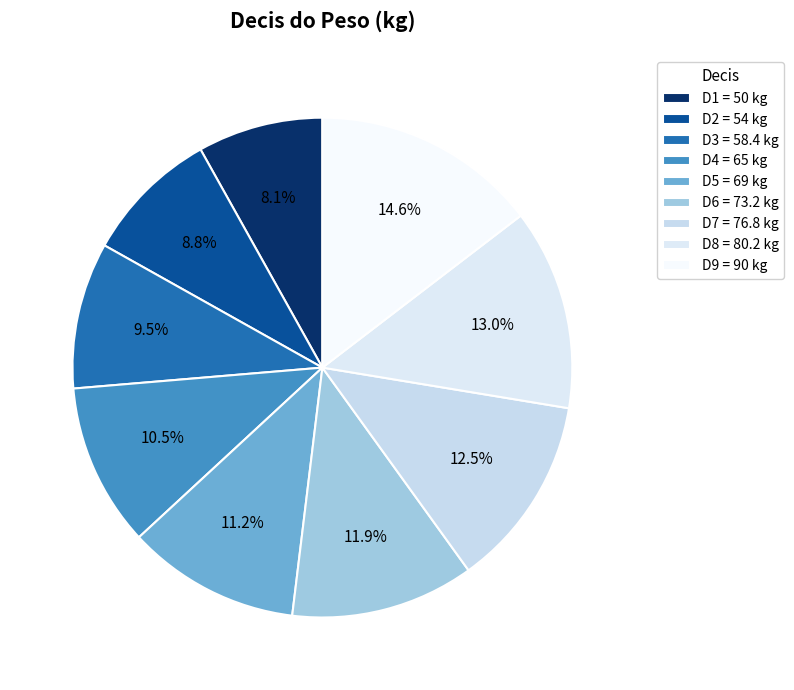

Which slice is the largest?

D9